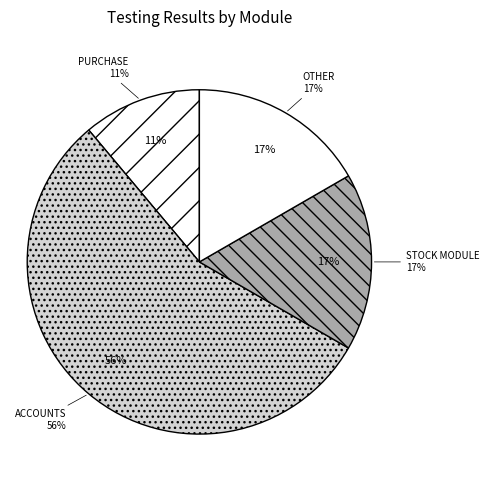

Which category has the biggest portion of the pie?

ACCOUNTS